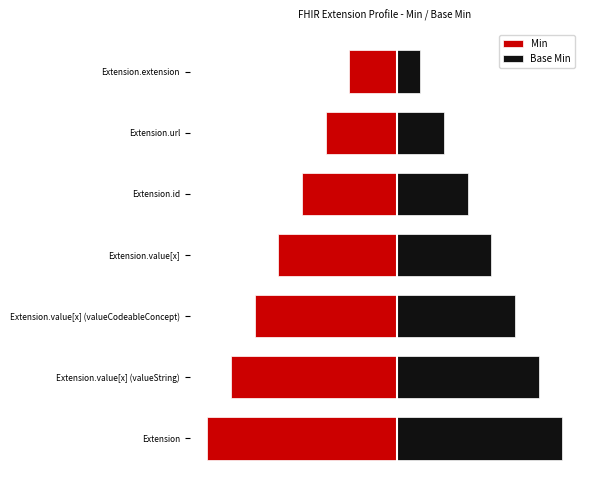

List the series in order of their peak value, lowest first.

Min, Base Min